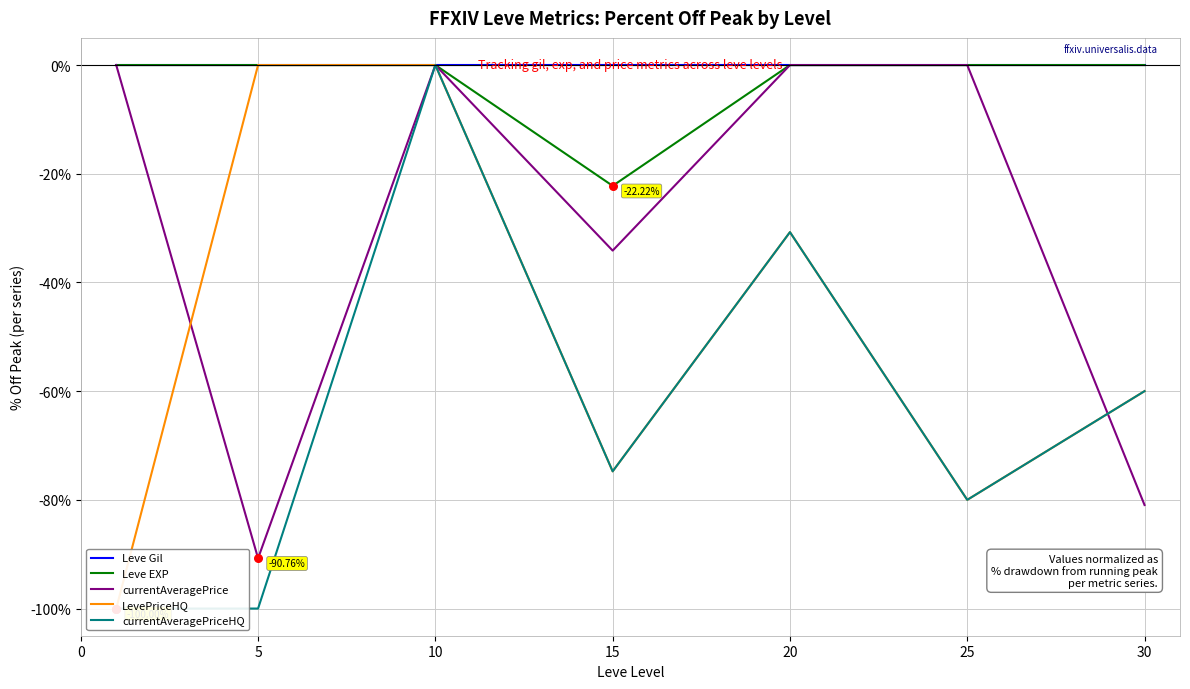

What is the total value across all series at 30?

-201.0